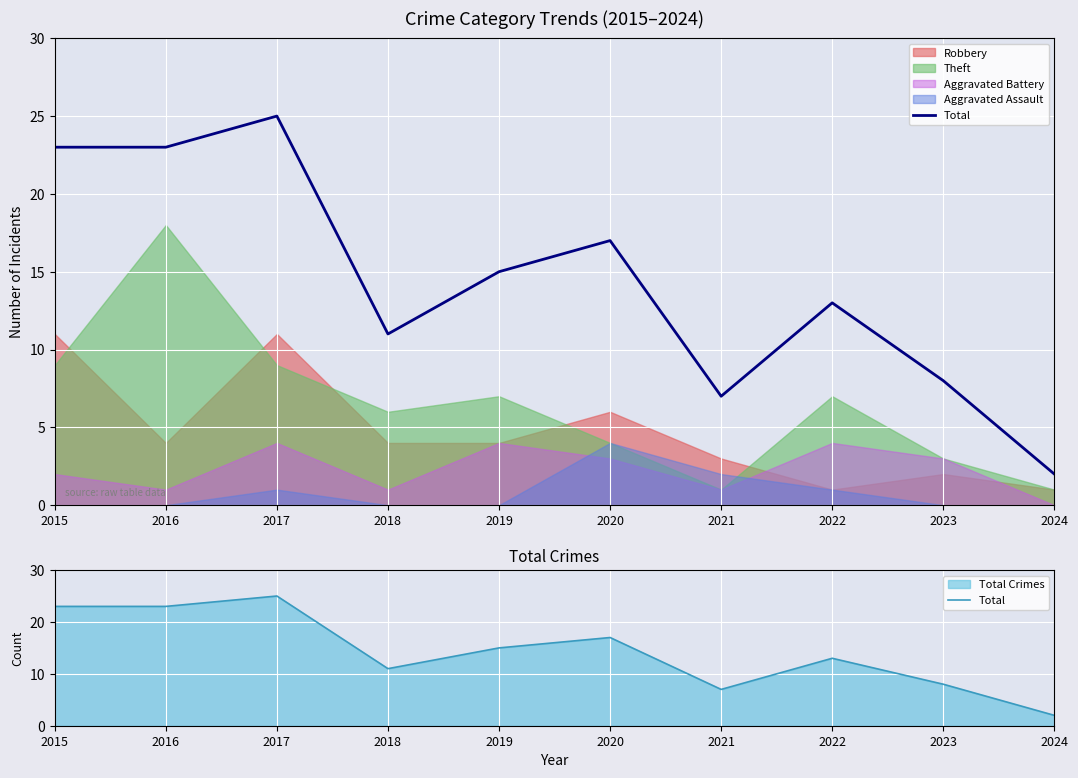

What is the difference between the second highest and minimum values?

21